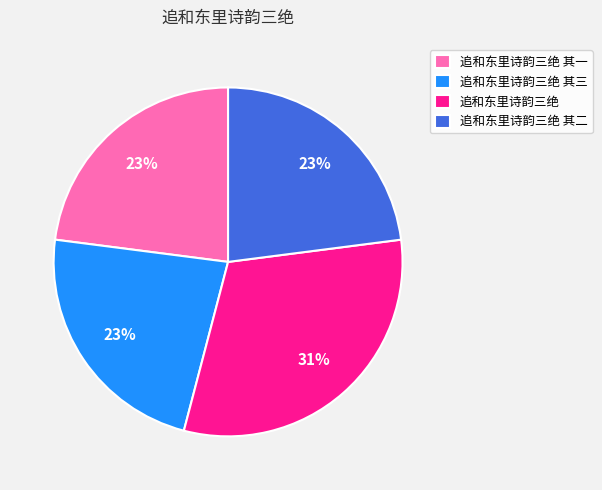

Which has a higher value, 追和东里诗韵三绝 or 追和东里诗韵三绝 其二?

追和东里诗韵三绝